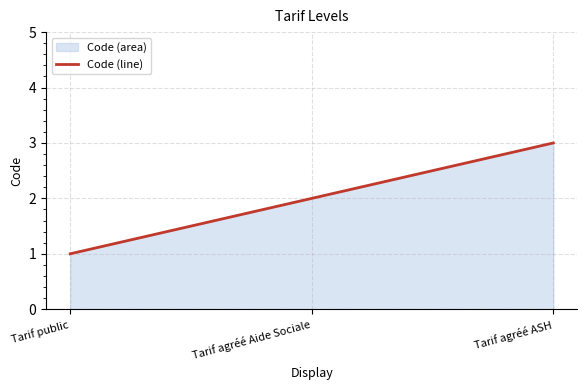

Which category has the lowest value across all series?

Tarif public